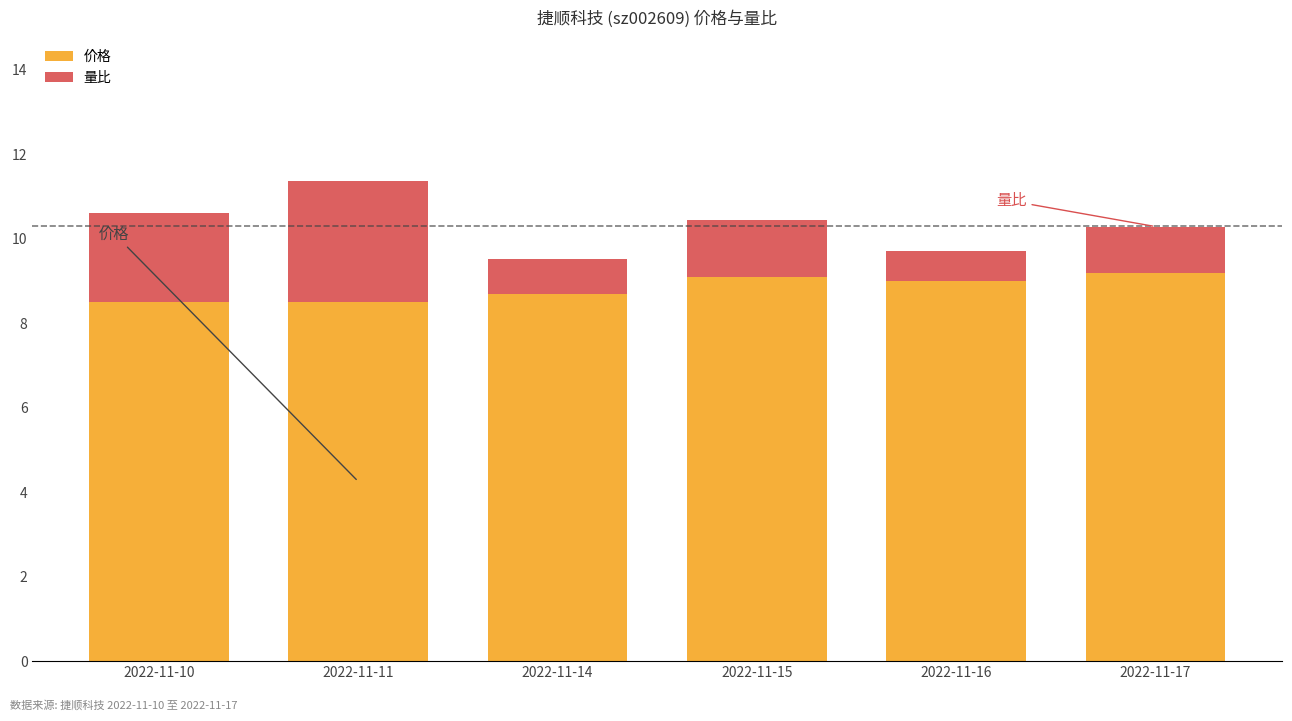

Does the chart contain stacked bars?

Yes